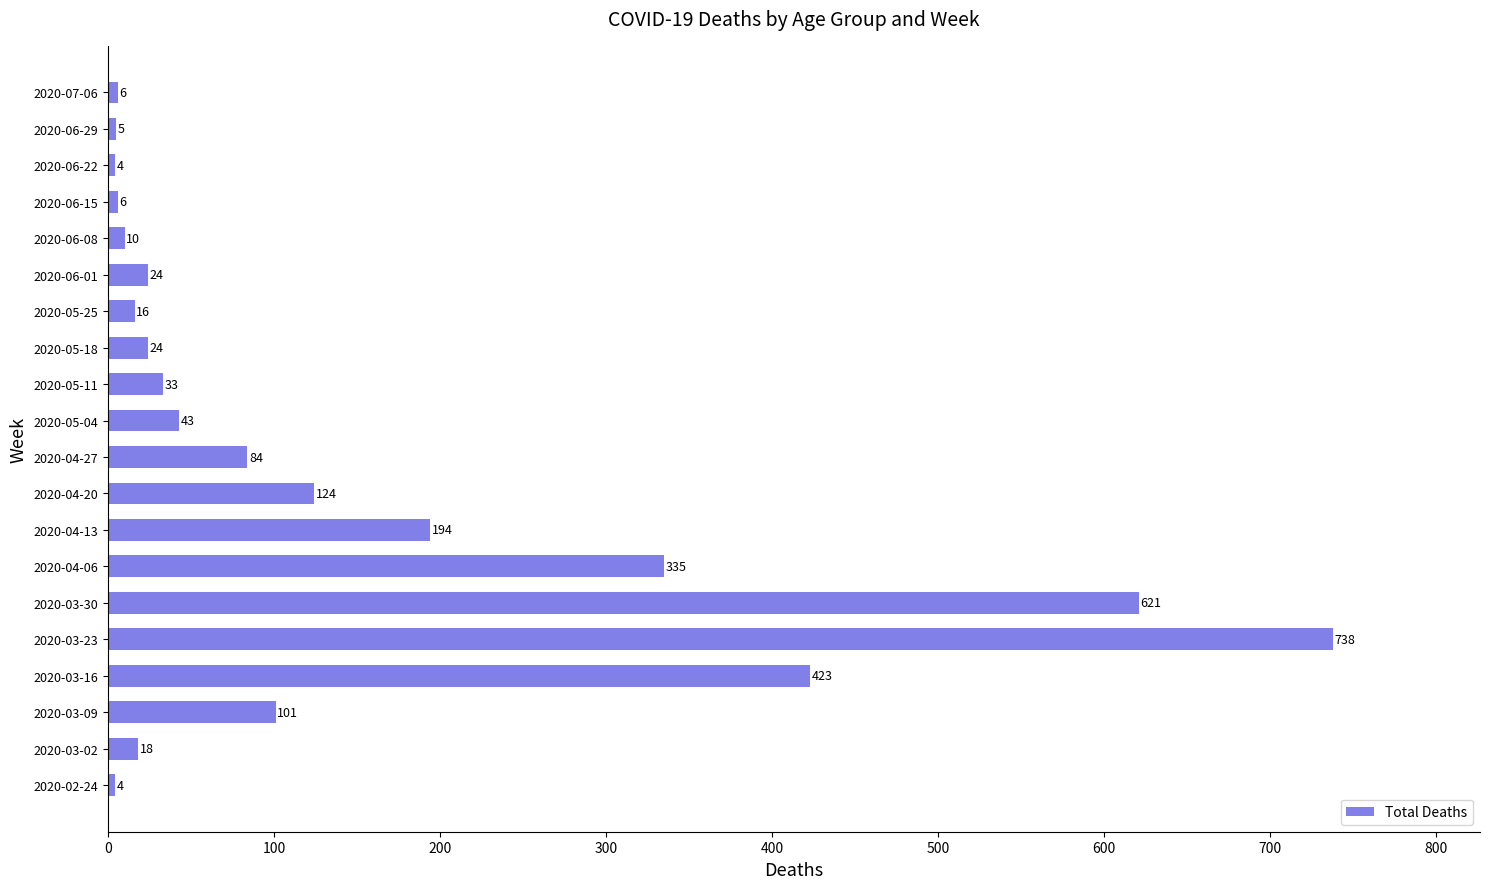

What is the ratio of the value at 2020-03-23 to the value at 2020-03-09?

7.3